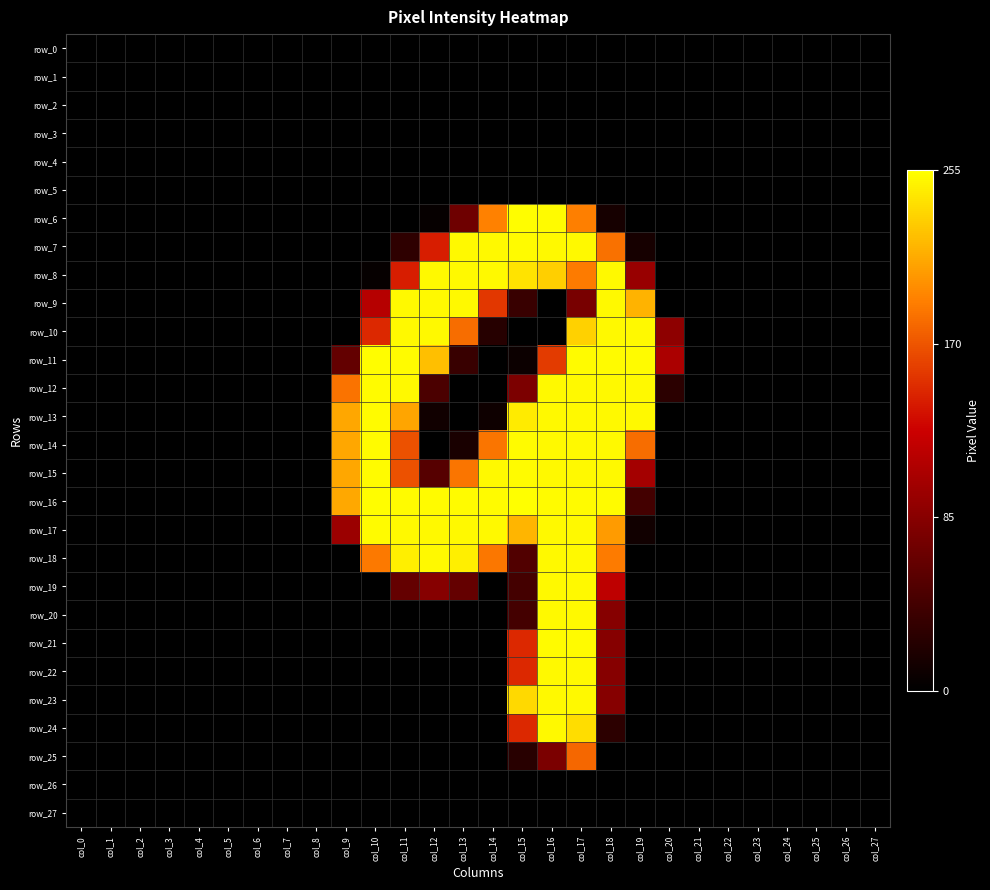

What value does the row_24 series have at col_17, to the nearest 10?

240